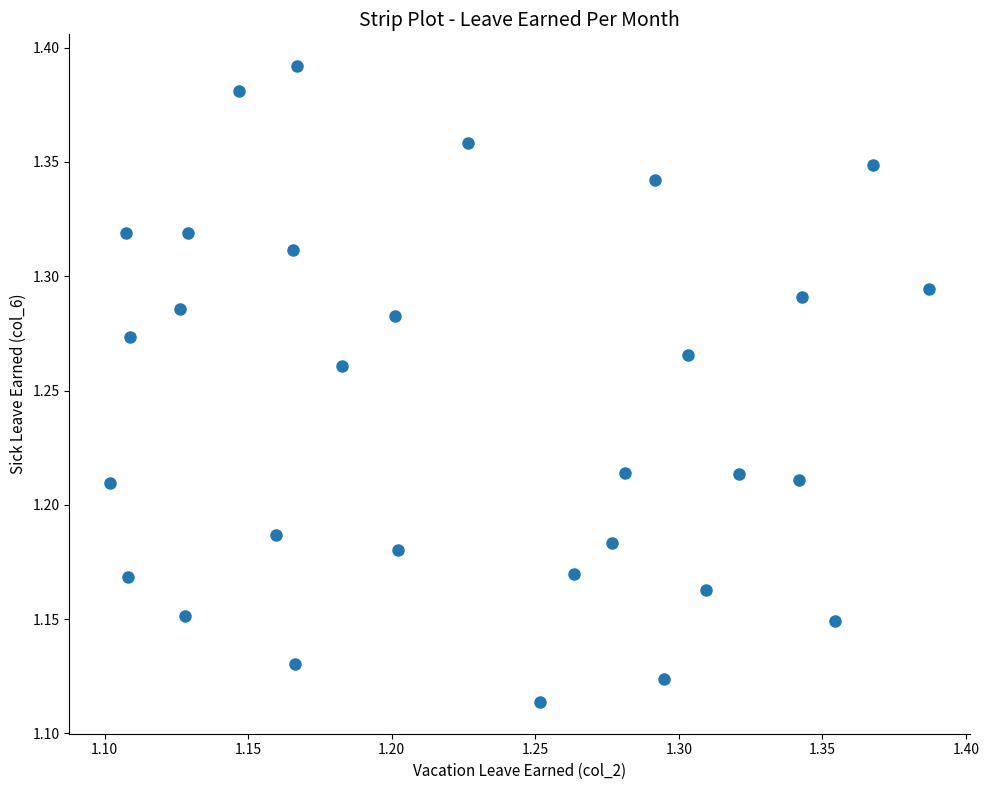

What is the range of Y values (max minus min)?

0.3